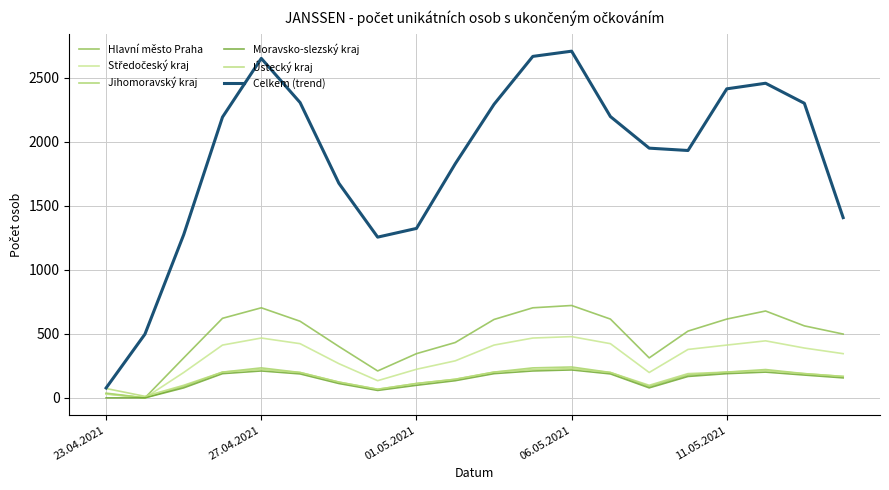

True or false: Hlavní město Praha and Moravsko-slezský kraj intersect in this chart.

False